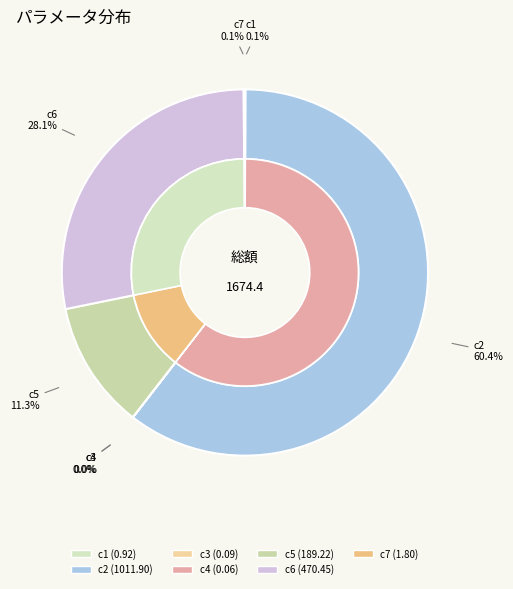

Which slice is the largest?

c2